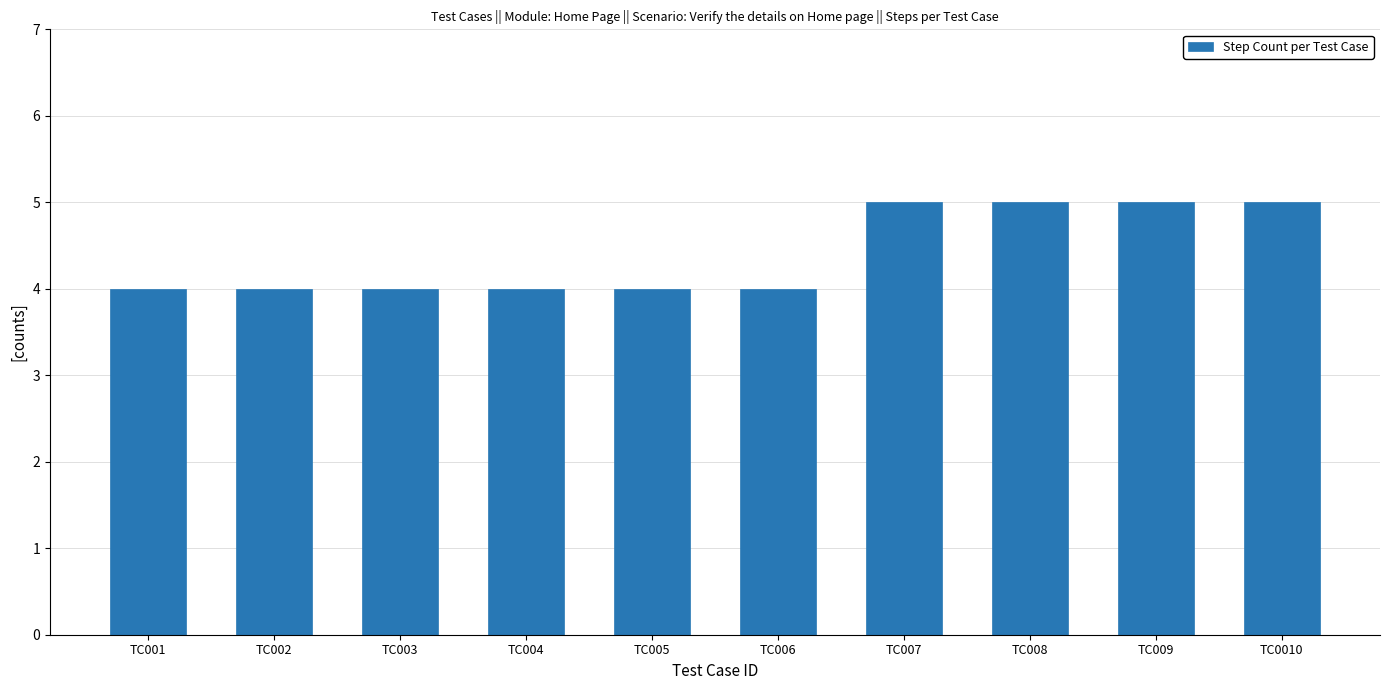

What is the minimum value shown in the chart?

4